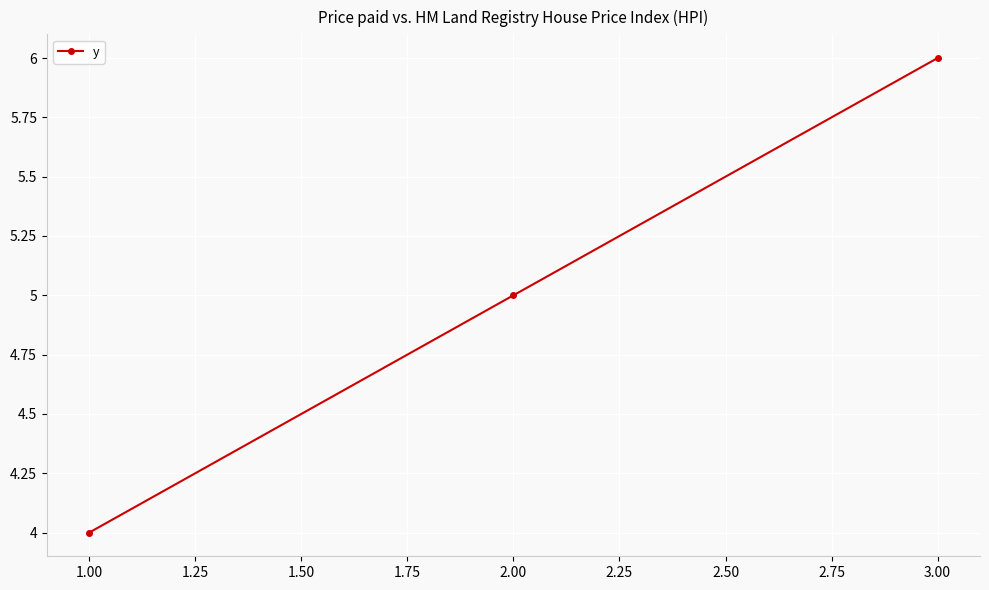

What is the approximate value at 1.00?

4